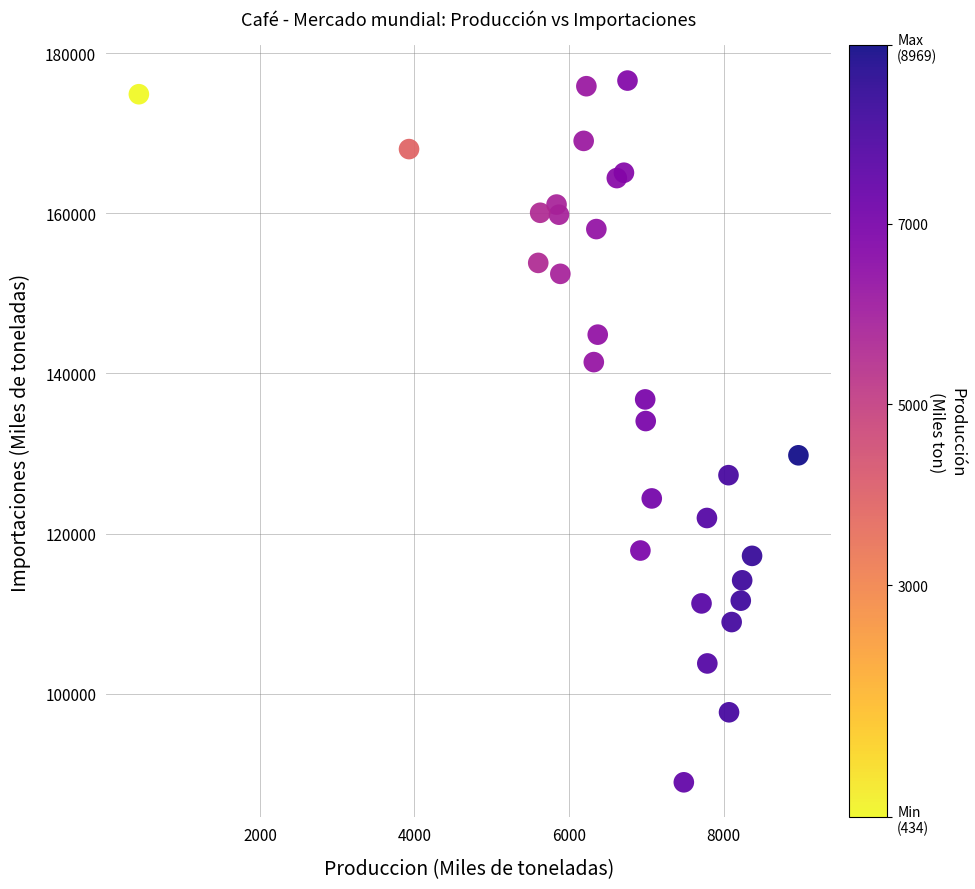

What Y value in the scatter plot is closest to 132752?

134050